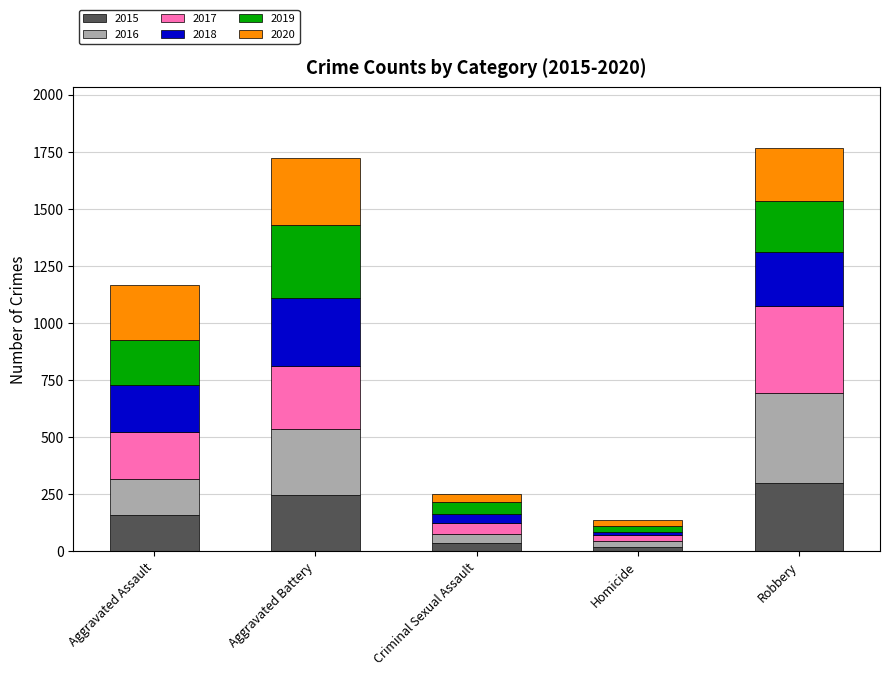

The value of 2015 at Robbery is 517. True or false?

False